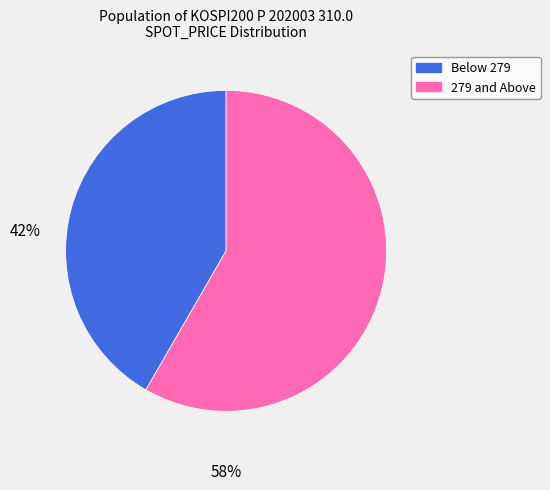

Rank the categories by value from lowest to highest.

Below 279, 279 and Above